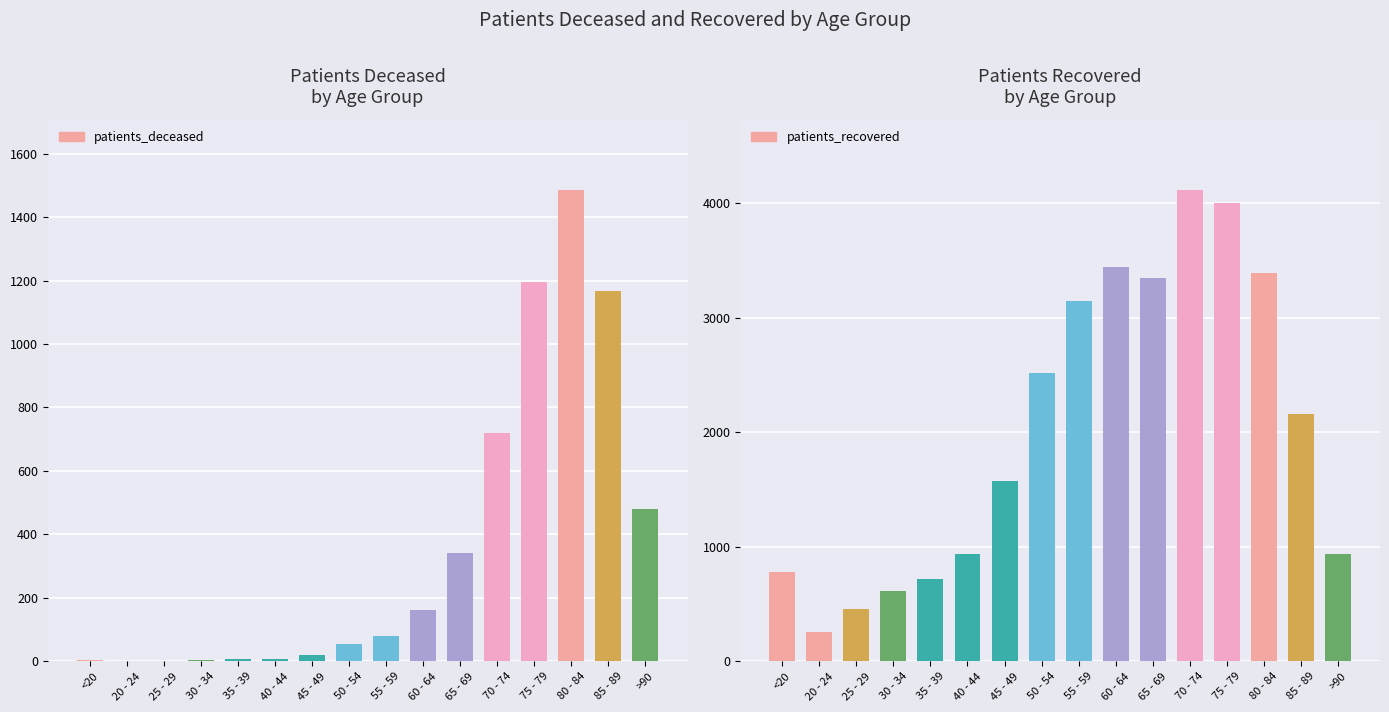

Are the bars horizontal?

No